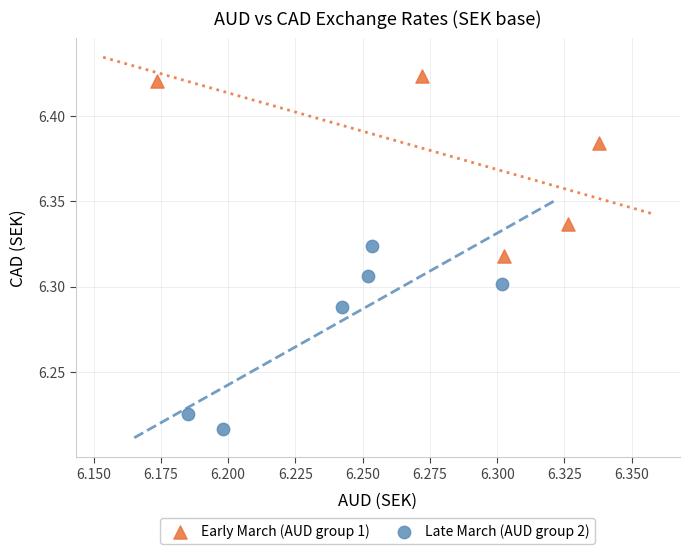

Which series contains the highest Y value?

Early March (AUD group 1)